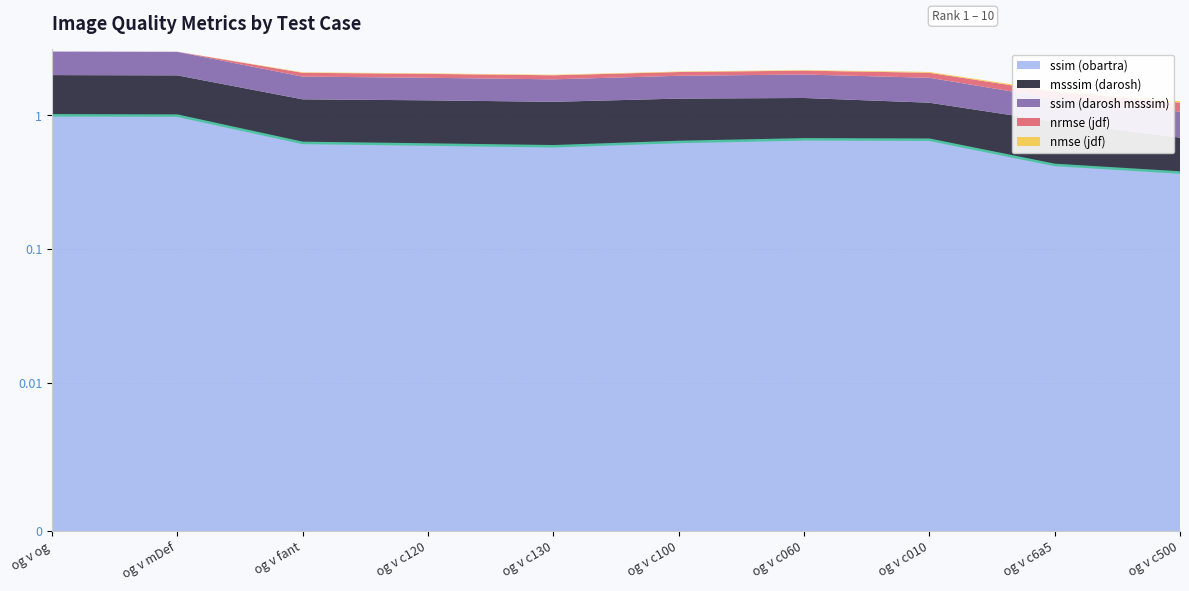

Which category has the highest value in the ssim (obartra) series?

og v og